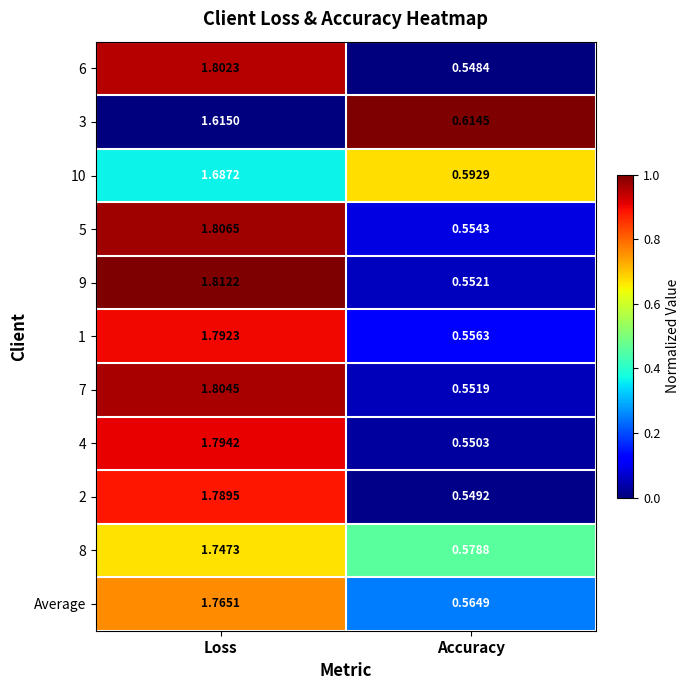

Rank the series at Accuracy from highest to lowest value.

3, 10, 8, Average, 1, 5, 9, 7, 4, 2, 6